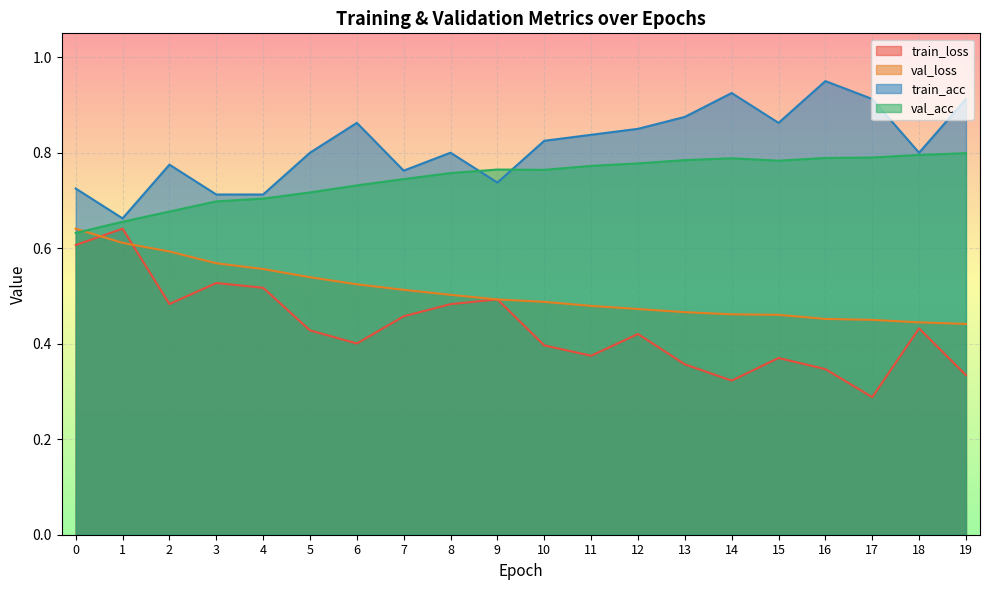

Which series has the largest range (max minus min)?

train_loss